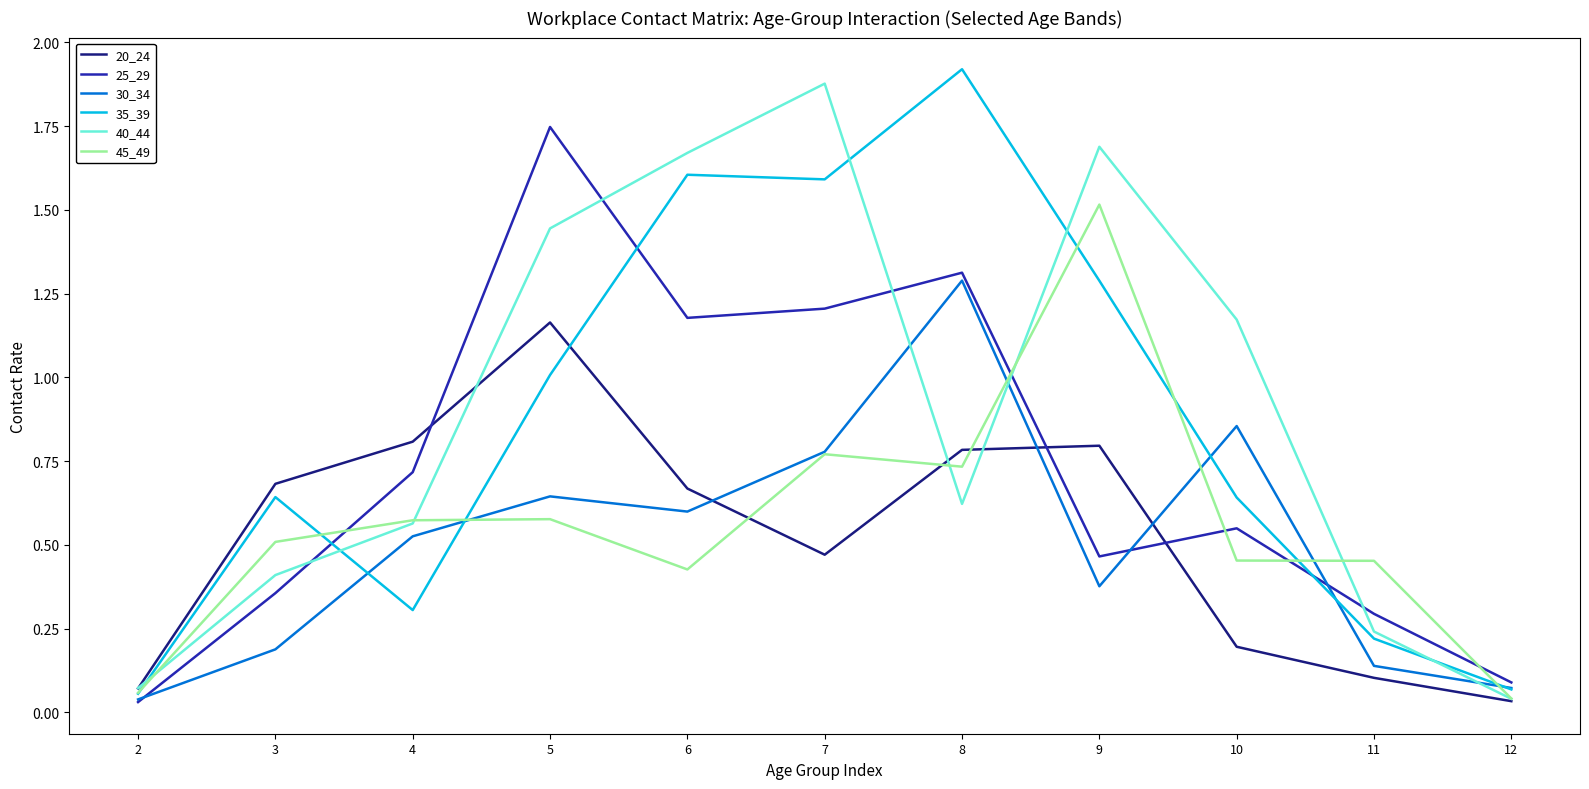

Between 4 and 11, which series saw the biggest shift?

20_24